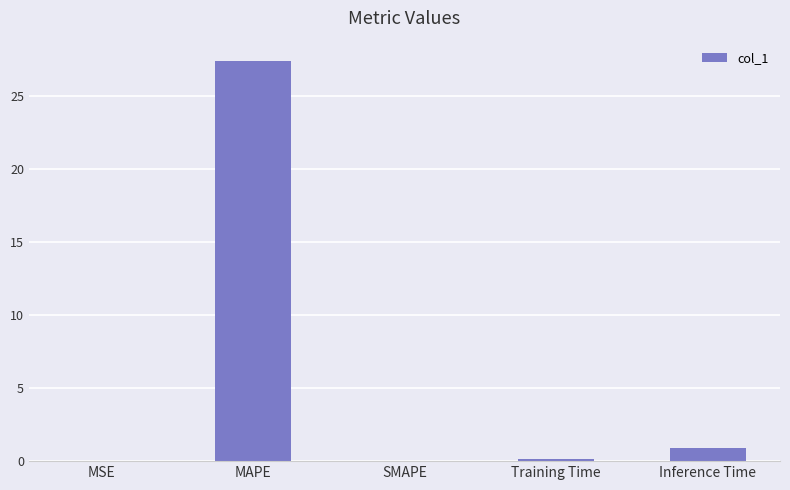

What is the maximum value shown in the chart?

27.4